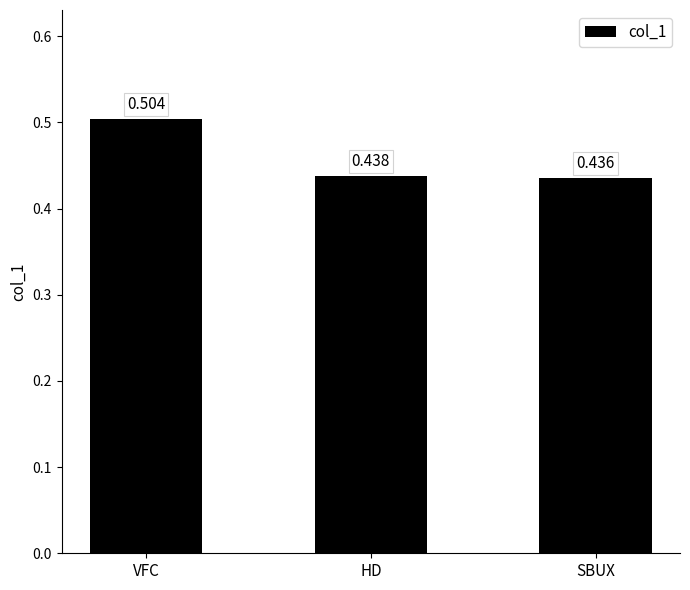

At which label is the value closest to 0?

SBUX